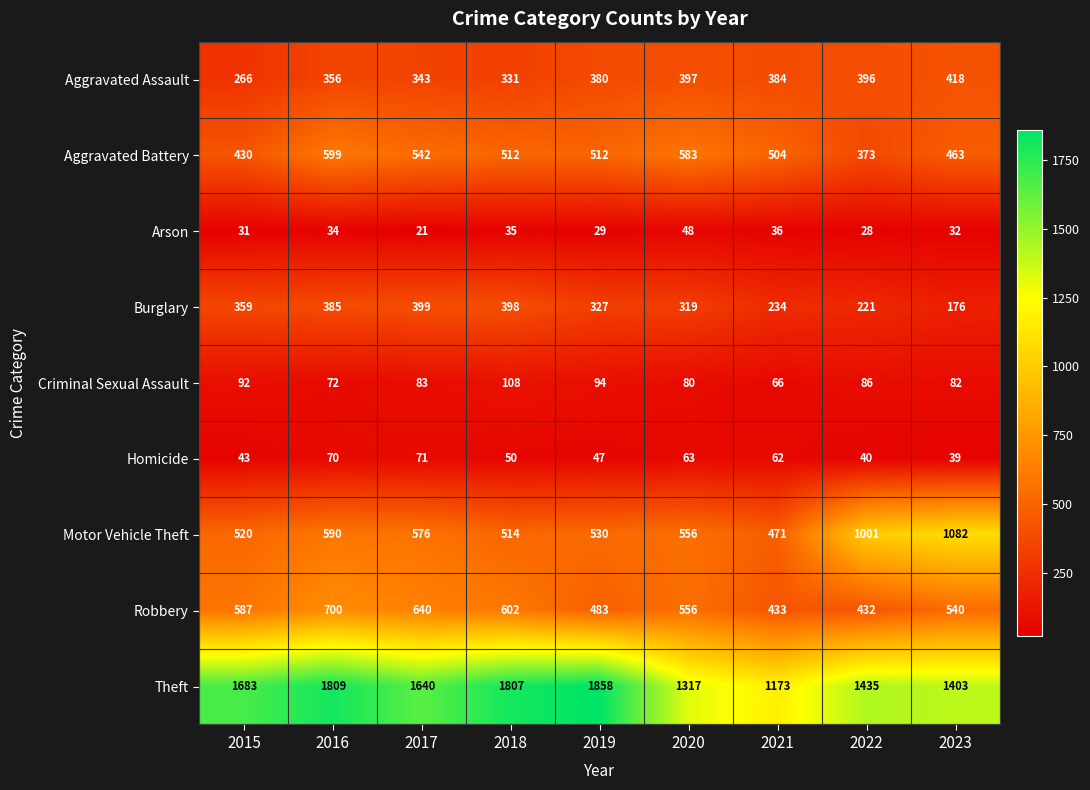

Is the value of Burglary at 2015 greater than the value of Theft at 2018?

No